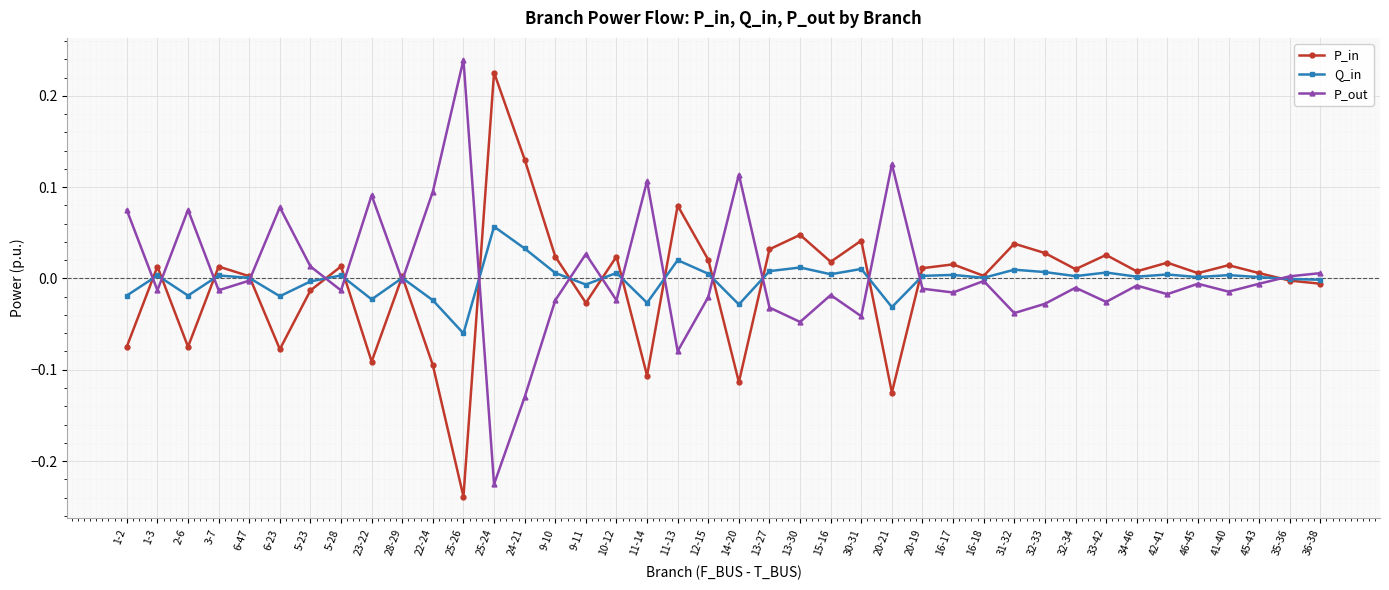

Which label corresponds to the largest value in the chart?

25-26